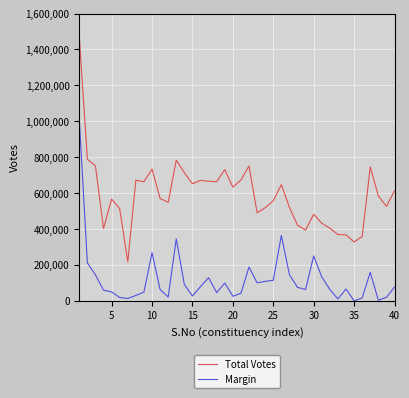

List the series in order of their peak value, lowest first.

Margin, Total Votes